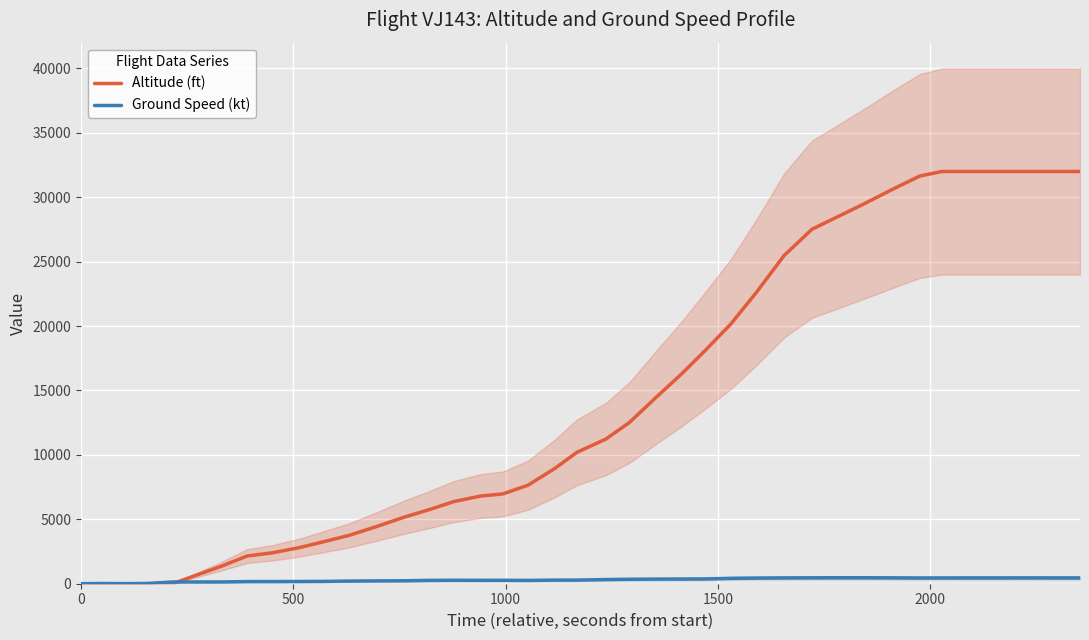

Reading left to right, transcribe all the data shown in this chart.

Altitude (ft): 0	0	0	0	0	600	1350	2150	2400	2800	3250	3750	4425	5175	5750	6375	6800	6975	7650	8950	10200	11225	12525	14450	16300	18000	20175	22625	25475	27525	28500	29450	30725	31650	32000	32000	32000	32000	32000	32000
Ground Speed (kt): 5	14	7	22	136	137	138	166	167	173	179	205	220	229	260	269	263	265	257	281	282	324	346	359	365	371	419	438	452	459	466	464	456	445	448	450	450	452	451	450